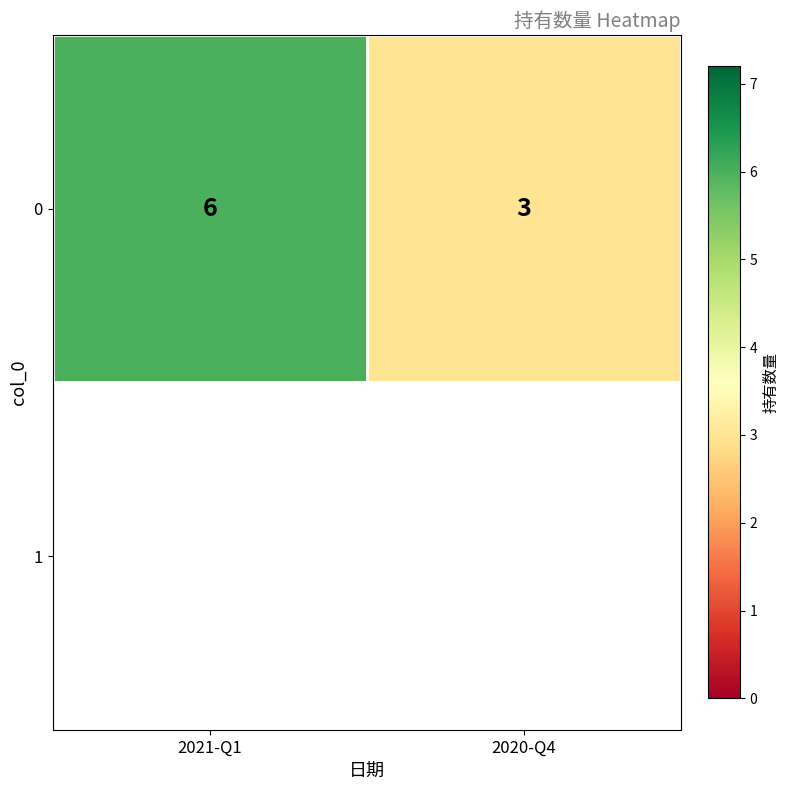

Where is the data nearest to the value 4?

2020-Q4